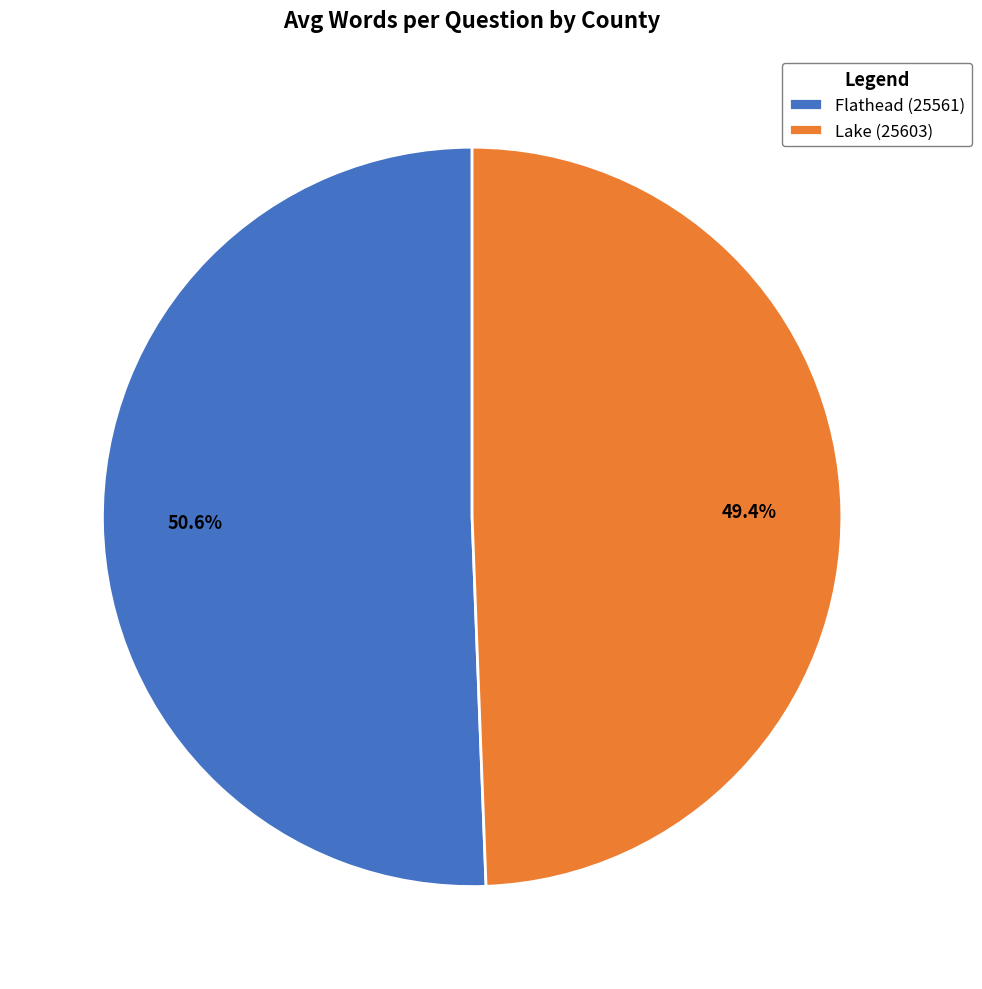

Which slice is the largest?

Flathead (25561)